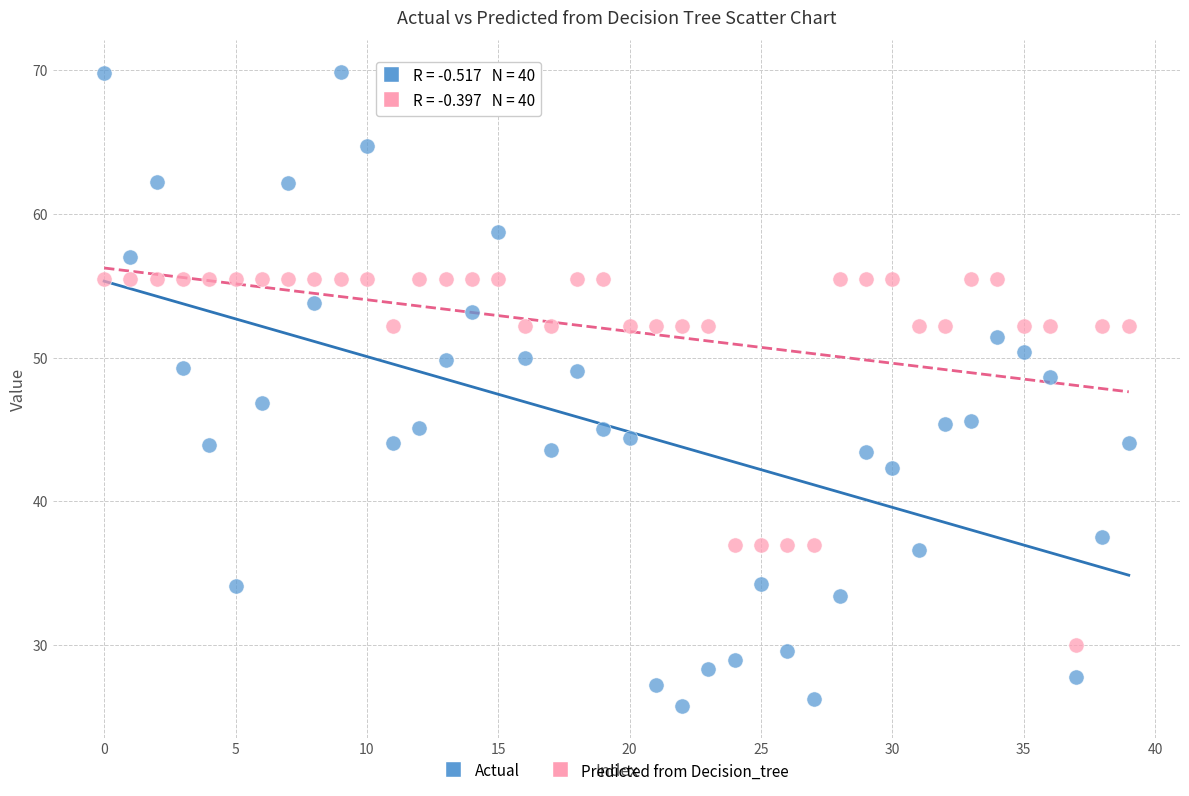

Which series contains the lowest Y value?

Actual